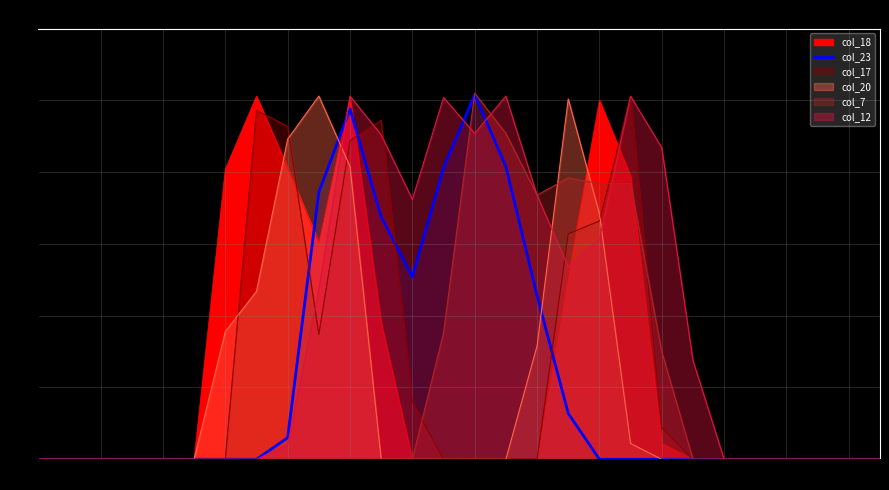

How many lines are shown in the chart?

1